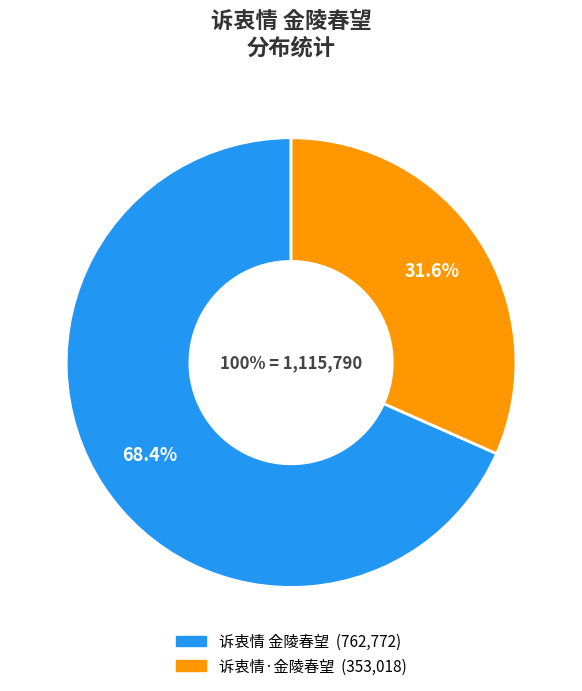

How many segments does this pie chart have?

2